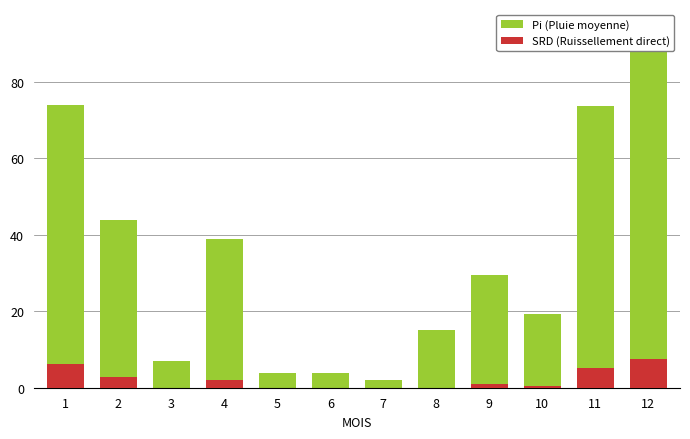

How many values in SRD (Ruissellement direct) are above zero?

7